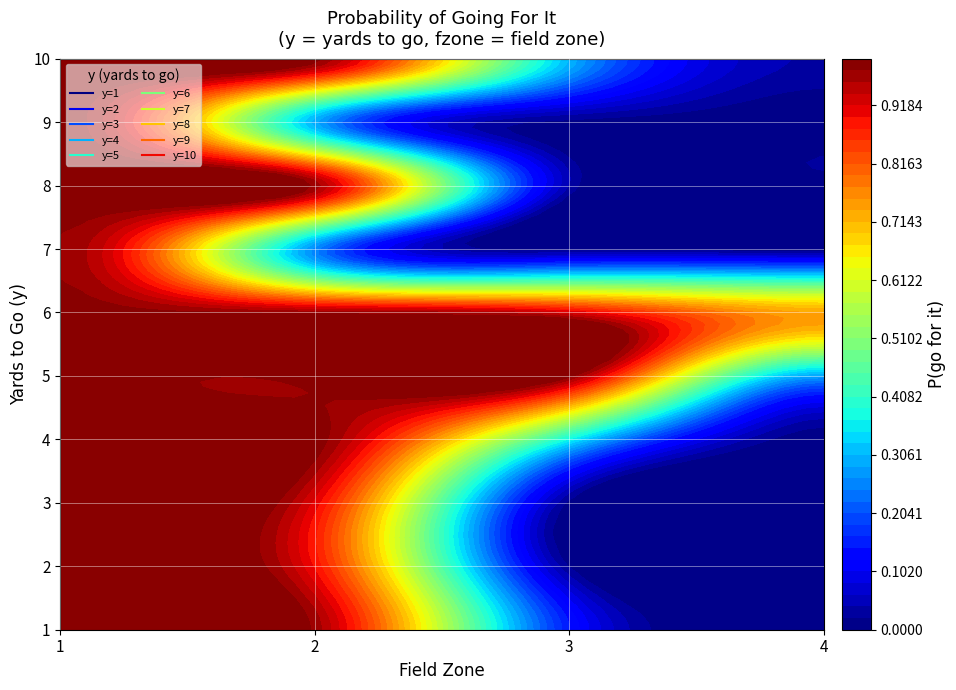

True or false: 7 has a value of 1.0 at 0.

True